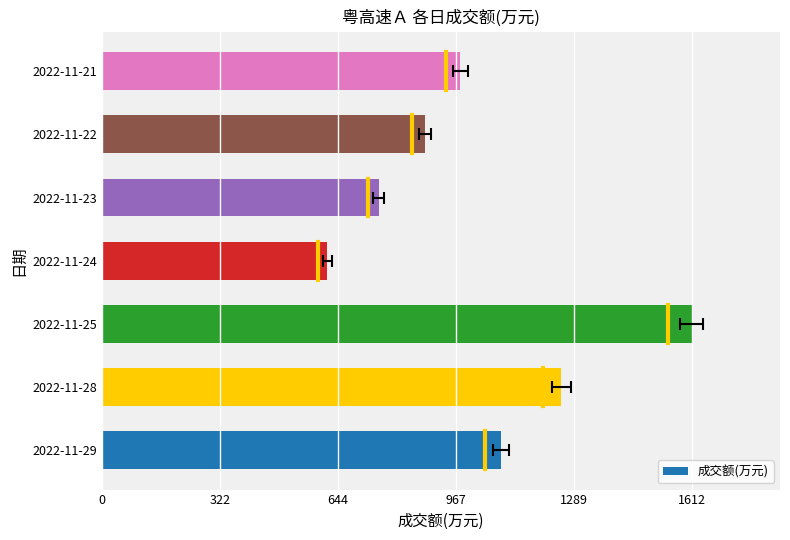

What is the difference between the maximum and minimum values?

996